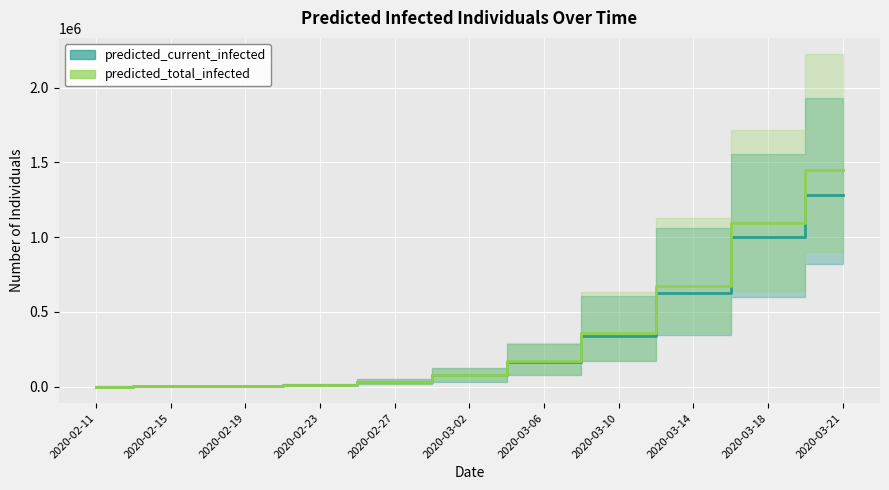

What position from the right is 2020-03-10?

4